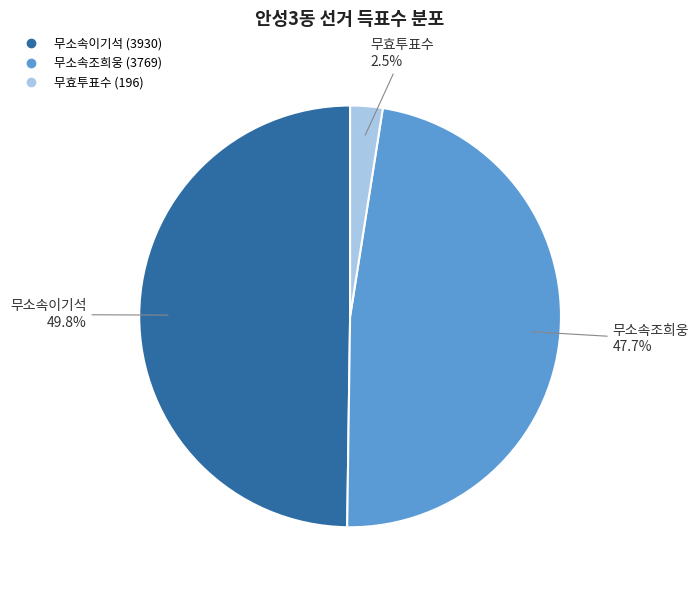

Which slice is the smallest?

무효투표수